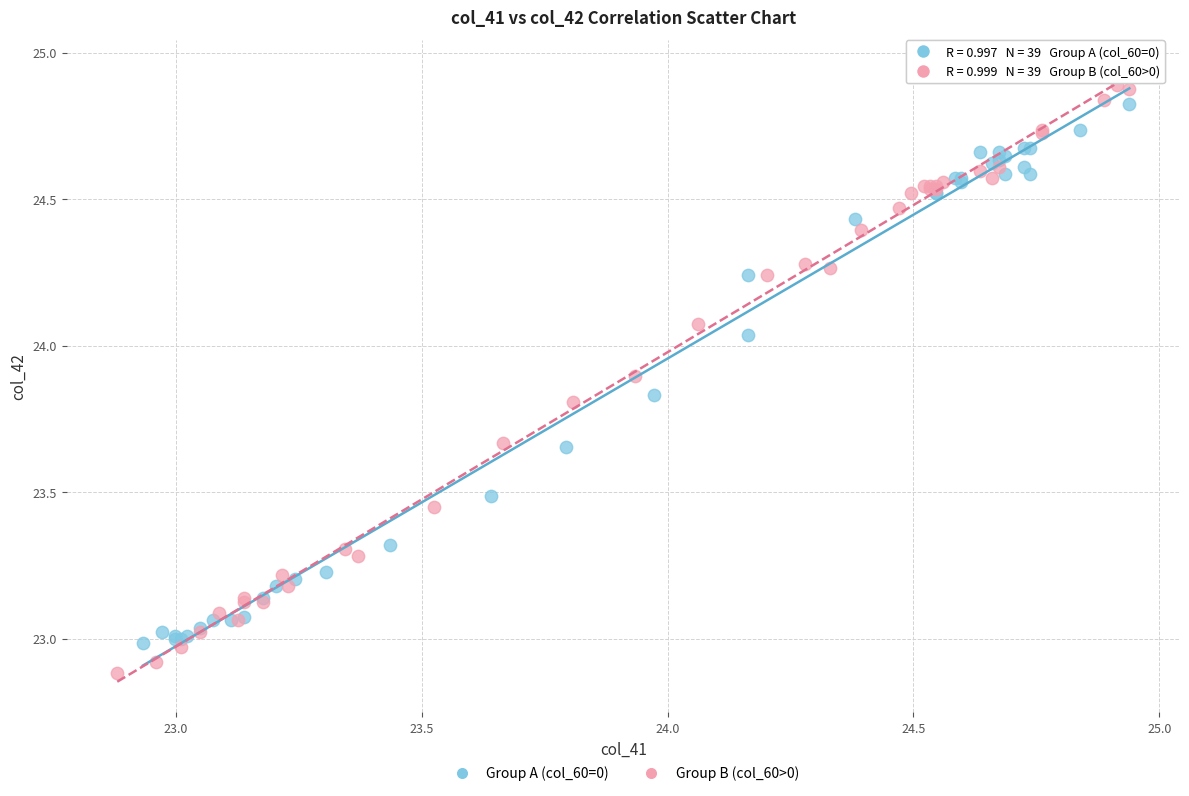

Which series has the widest spread of Y values?

Group B (col_60>0)